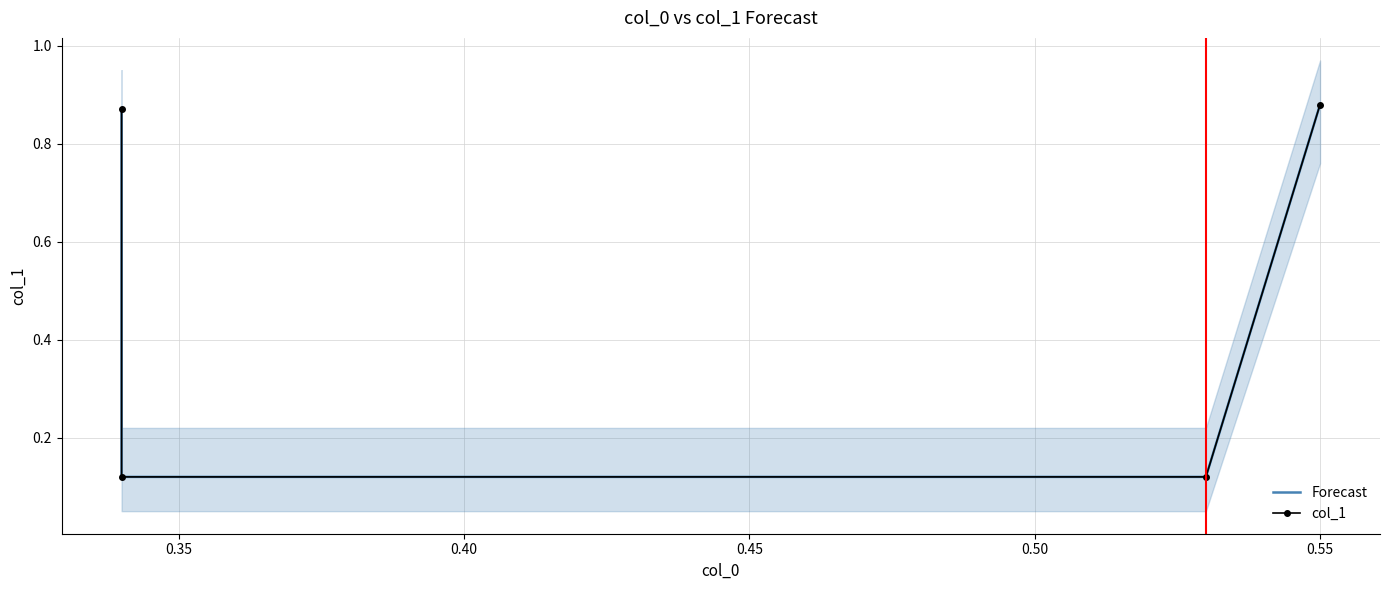

Reading right to left, what are all the values shown in this chart?

Forecast: 0.9	0.1	0.1	0.9
col_1: 0.9	0.1	0.1	0.9